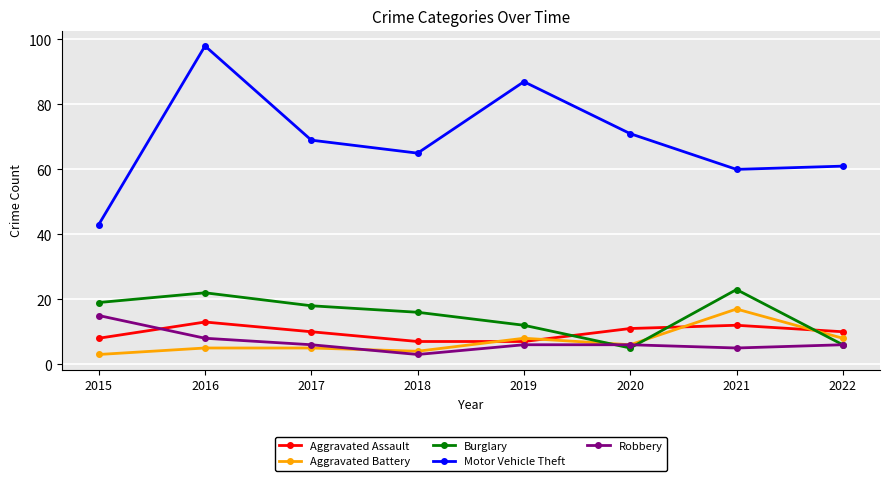

What is the minimum value for Aggravated Battery?

3